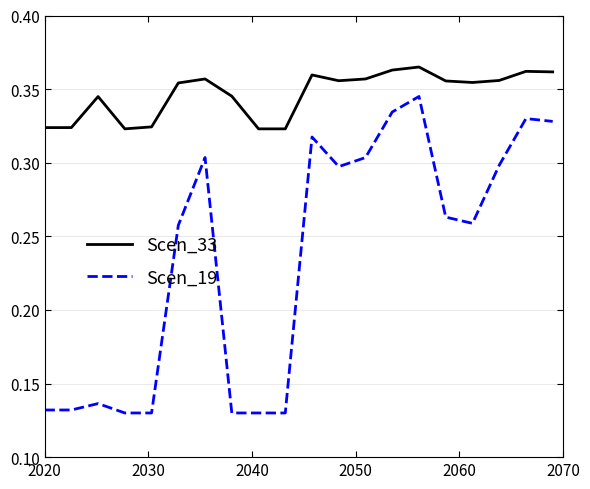

List the series in order of their overall mean, lowest first.

Scen_19, Scen_33